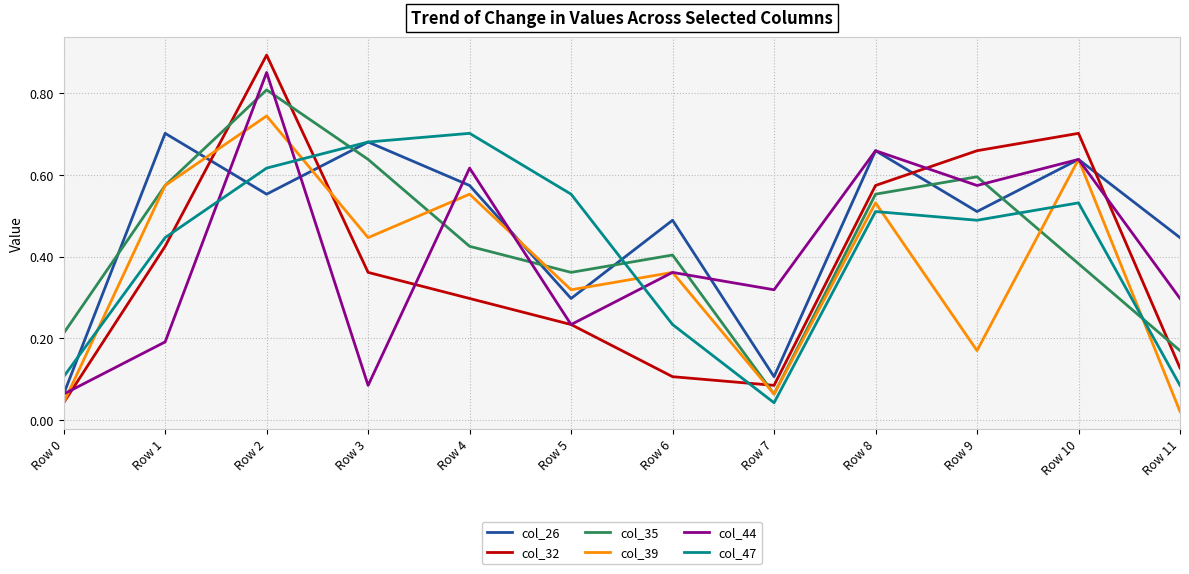

At how many categories does at least one series exceed 0?

12